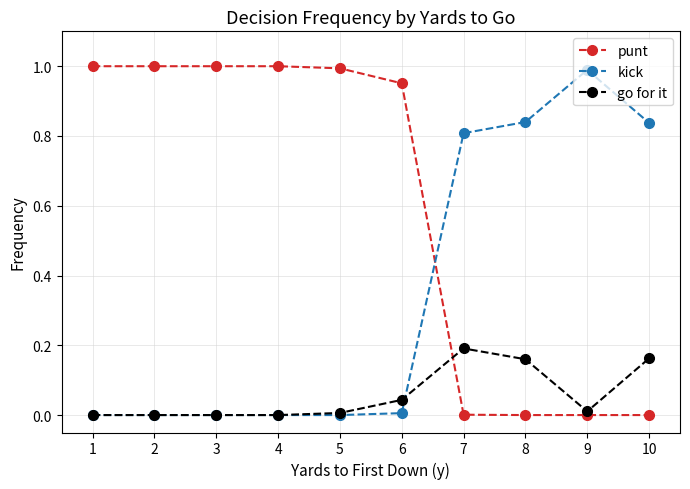

Which series has the largest total across all categories?

punt